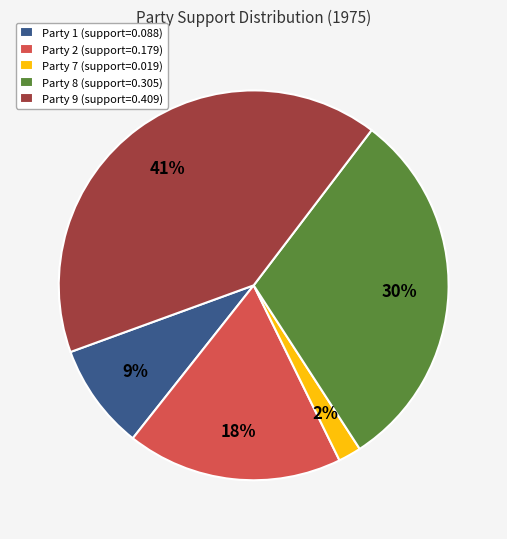

What is the smallest slice in the pie chart?

Party 7